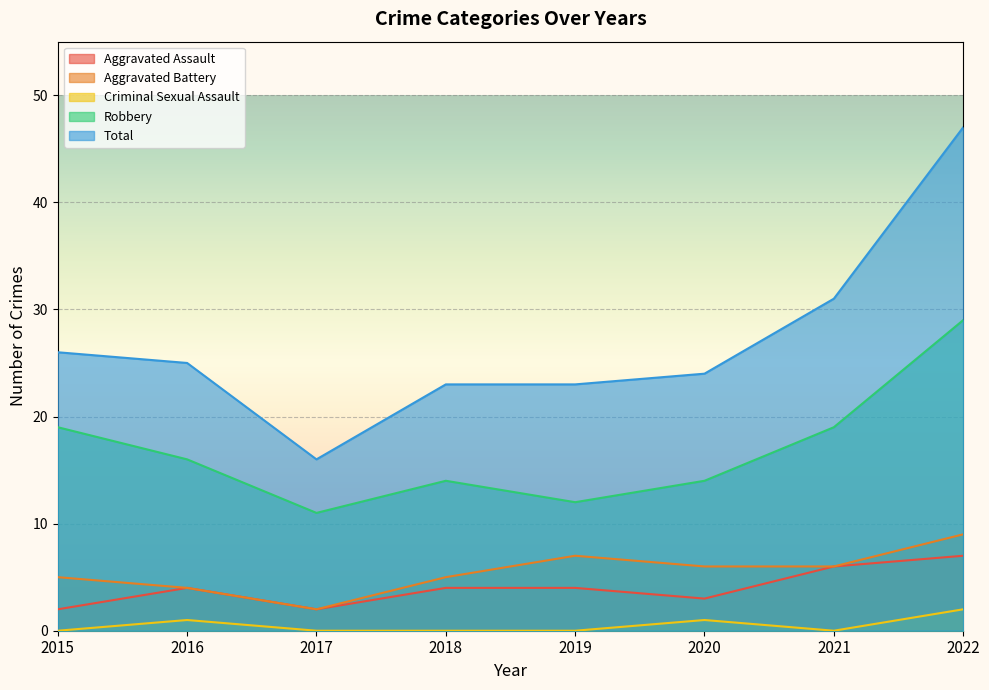

The Aggravated Assault series shows 4 at 2022. True or false?

False